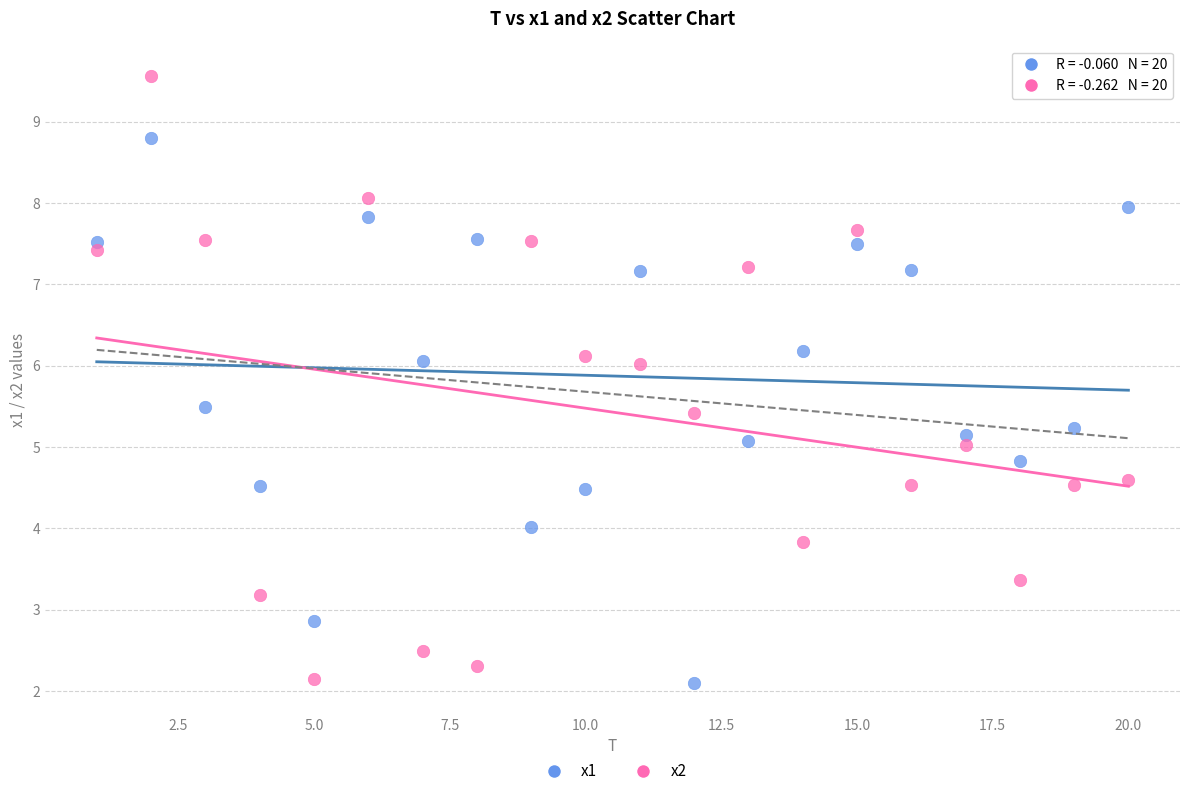

Which series contains the highest Y value?

x2